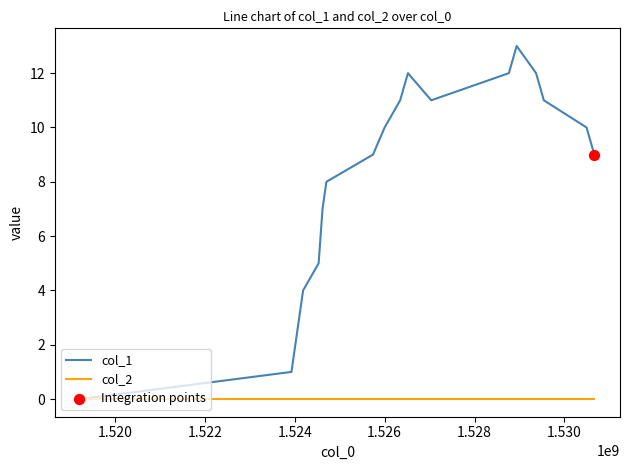

Which series has the widest spread of values?

col_1